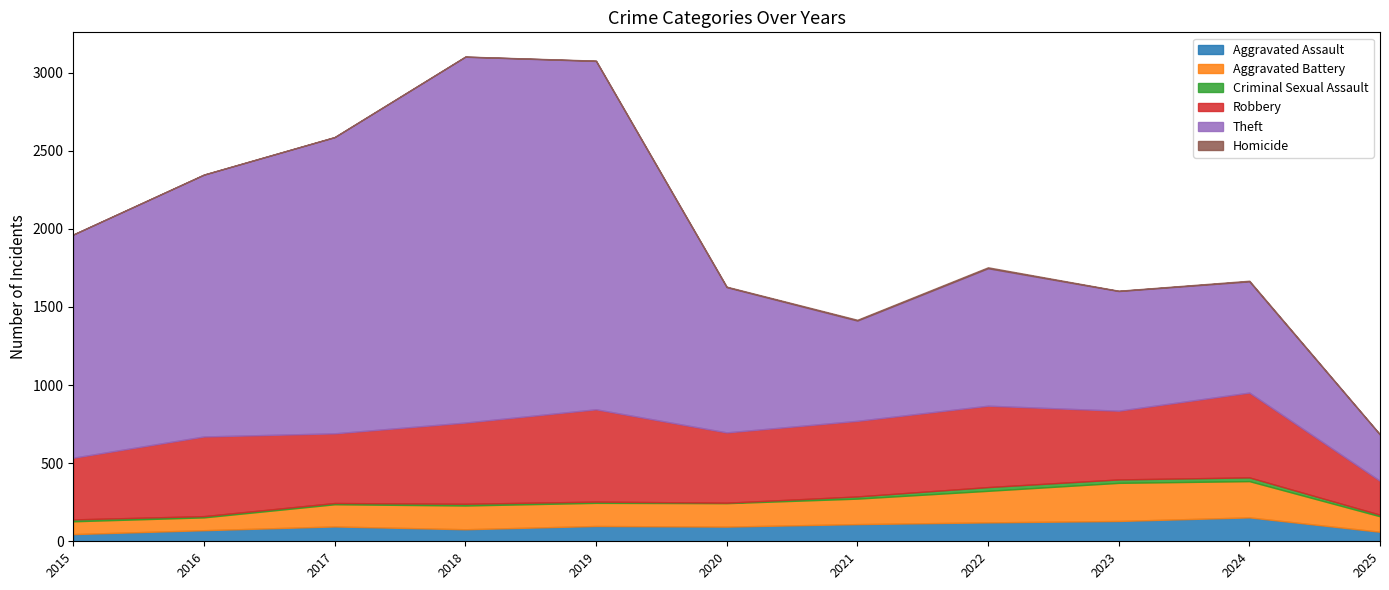

True or false: Robbery and Aggravated Battery cross at least once.

False